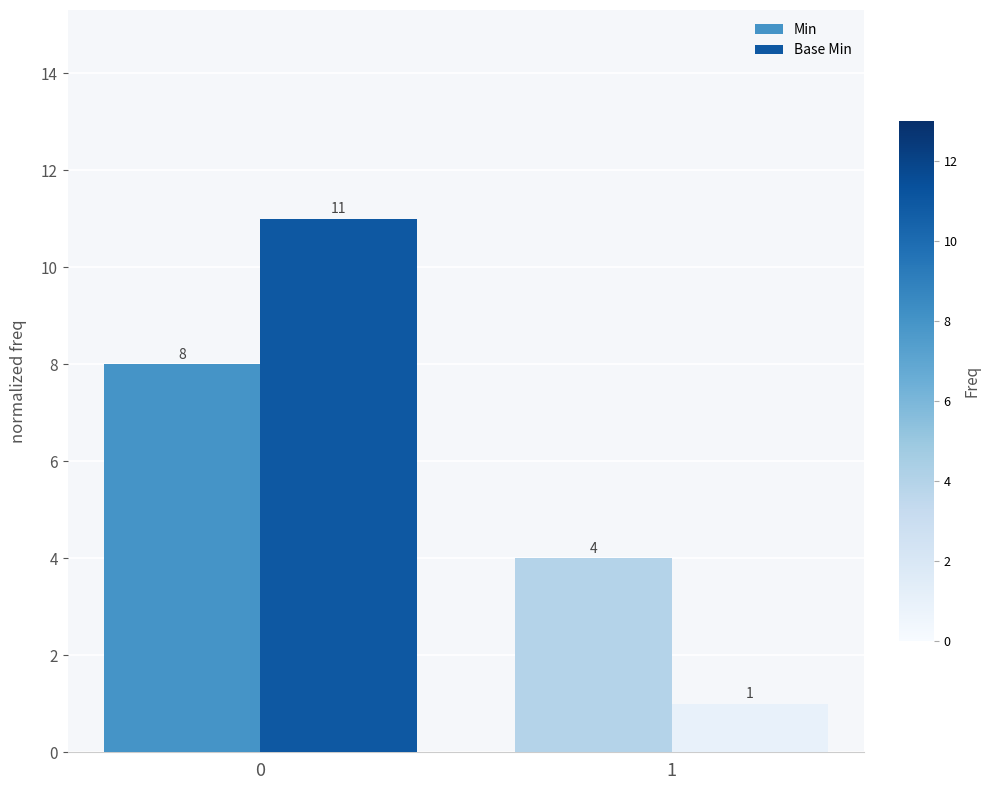

What is the value of the Min bar at the 2nd from the left?

4